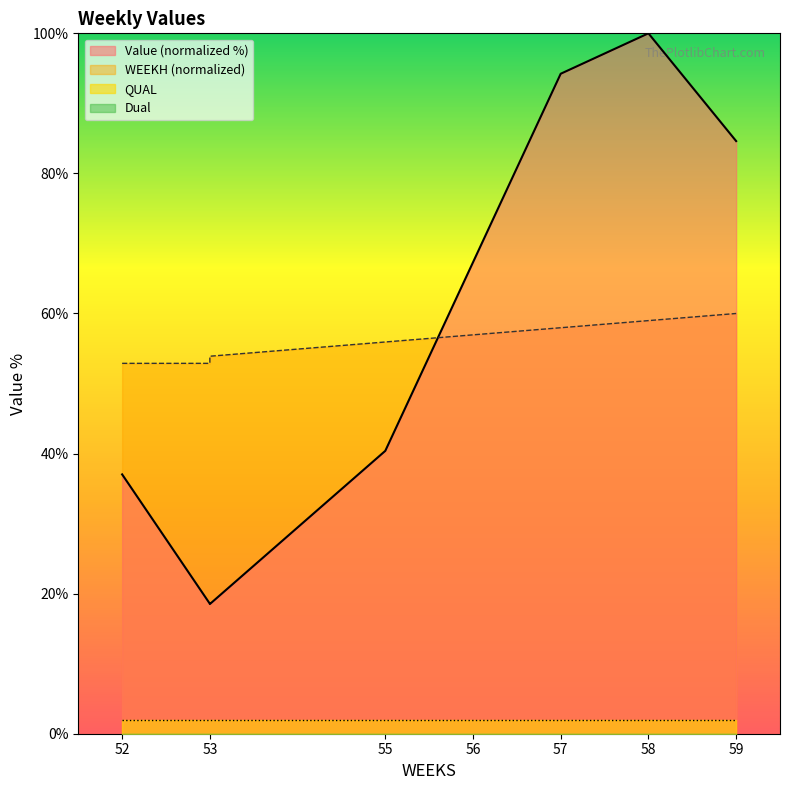

What is the average value of the Value series?

57.6